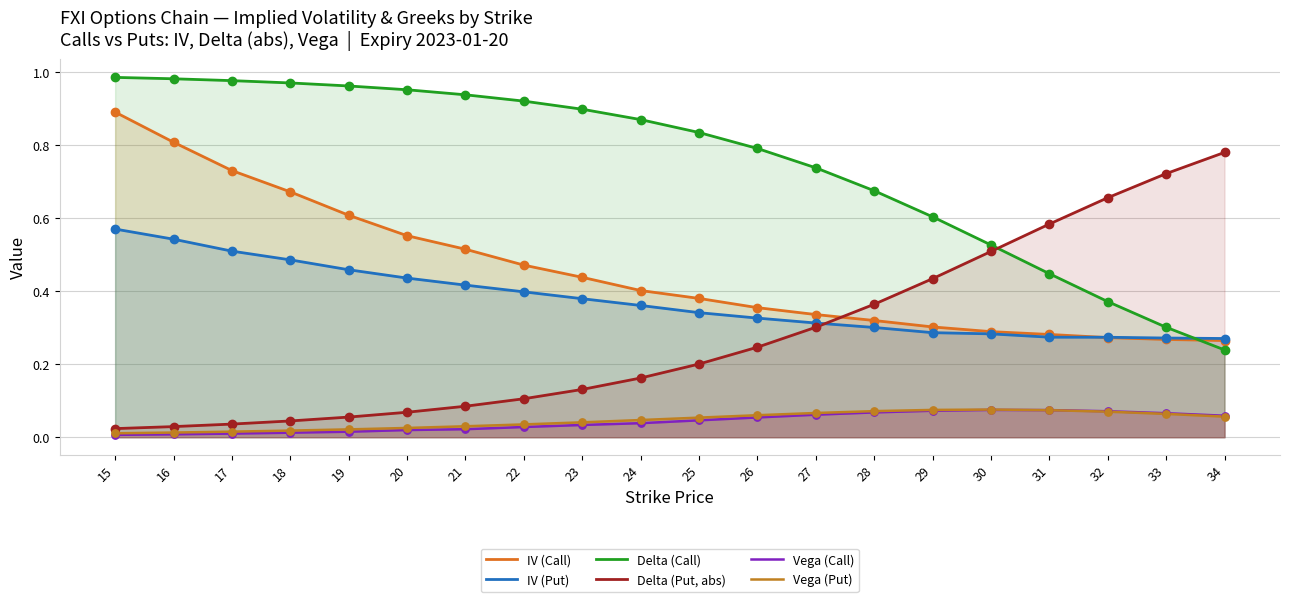

At which category is the sum across all series the highest?

15